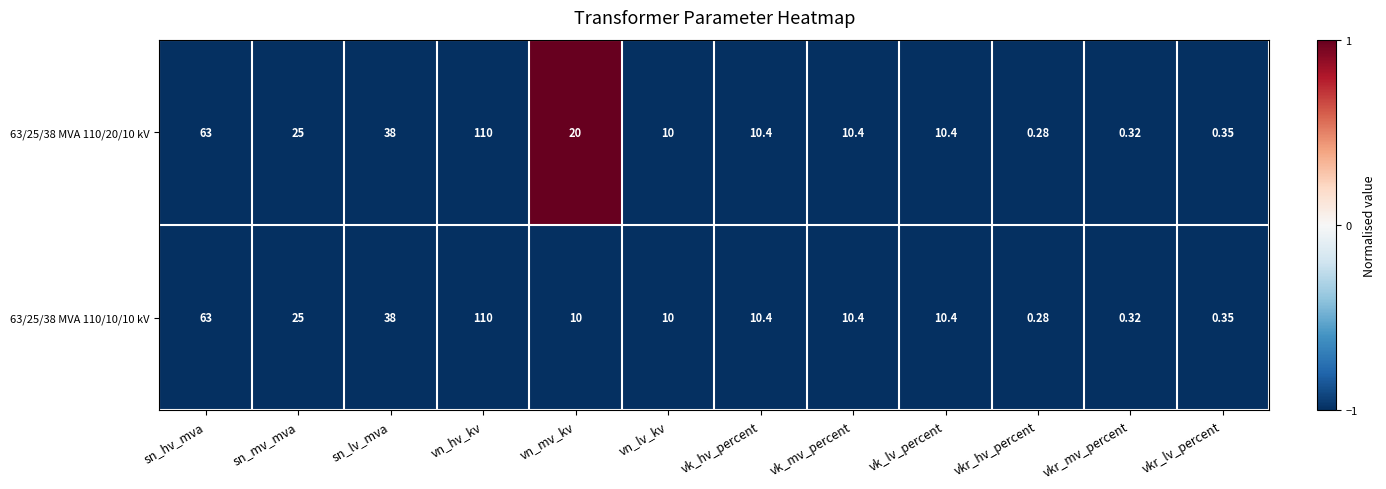

At which category is the sum across all series the highest?

vn_hv_kv